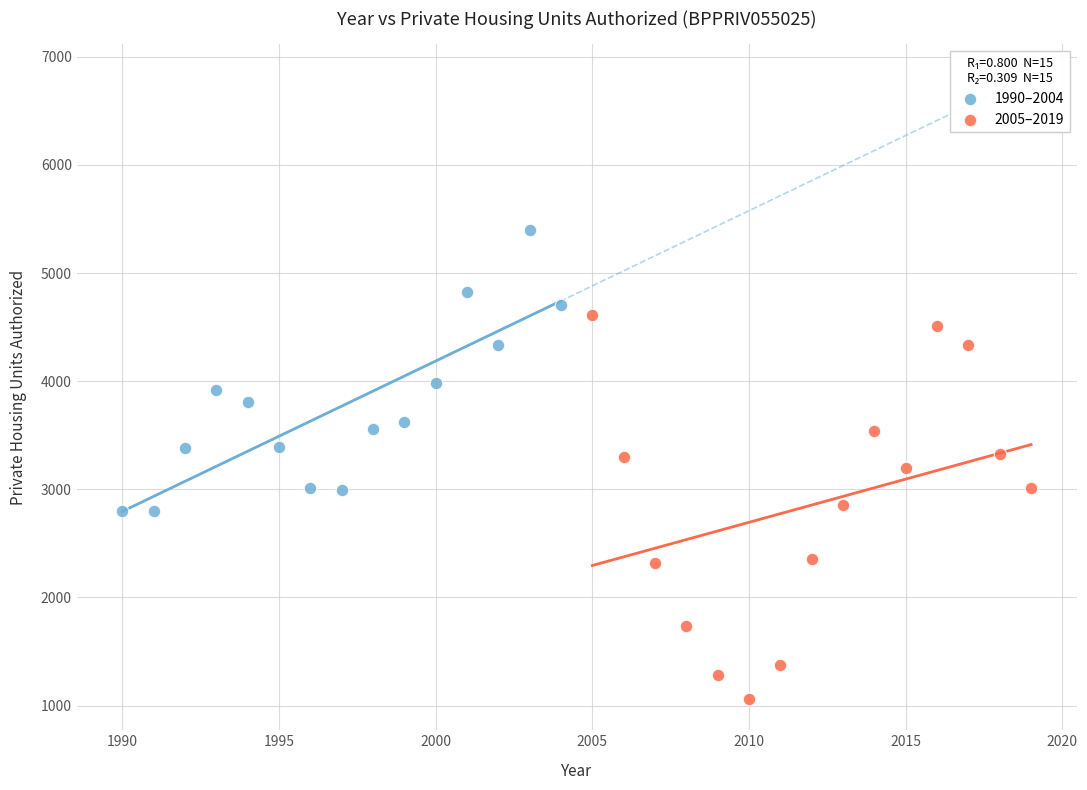

Which series reaches the maximum Y coordinate?

1990–2004